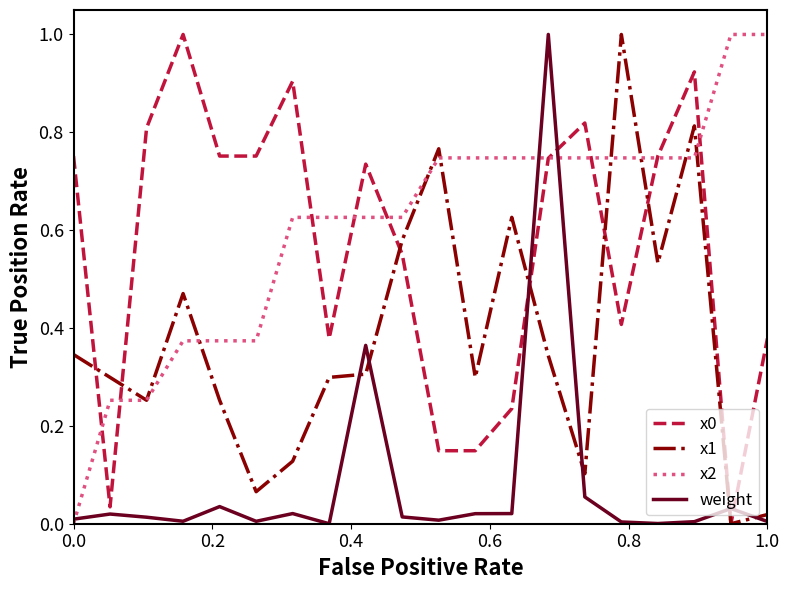

How many distinct data groups are displayed?

4